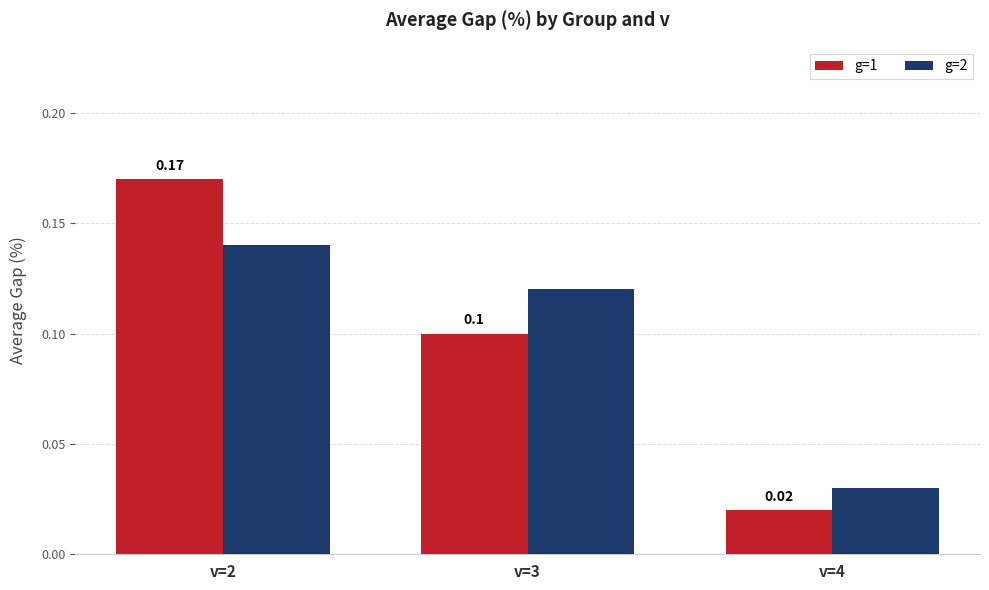

What is the difference between the g=2 values at v=2 and v=4?

0.1